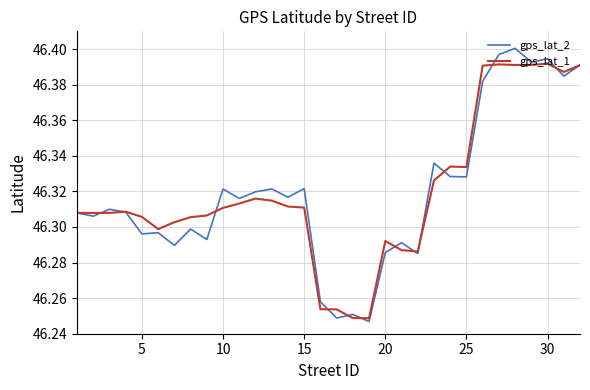

What is the difference between the second highest and second lowest values in the gps_lat_2 series?

0.1